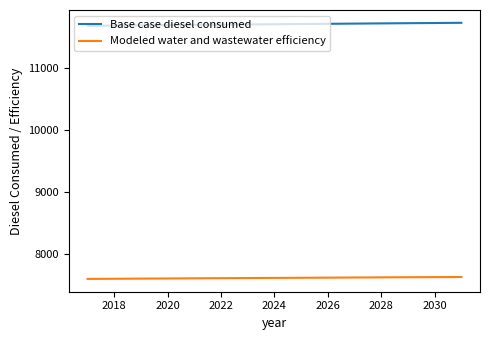

What is the maximum value shown in the chart?

11732.9